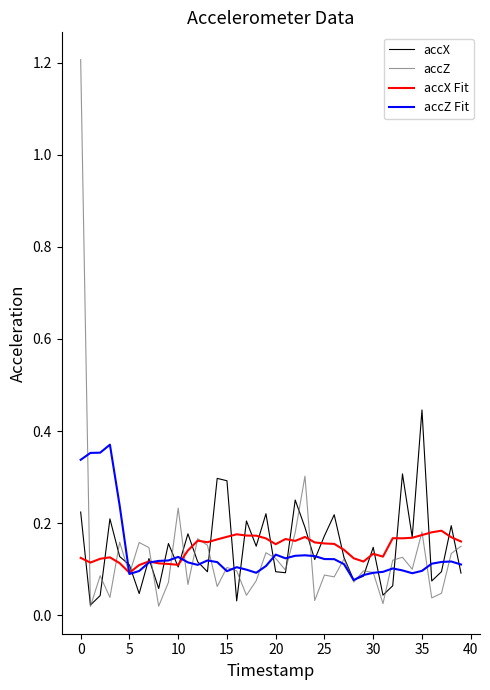

Rank the series by their maximum value, from lowest to highest.

accX Fit, accZ Fit, accX, accZ